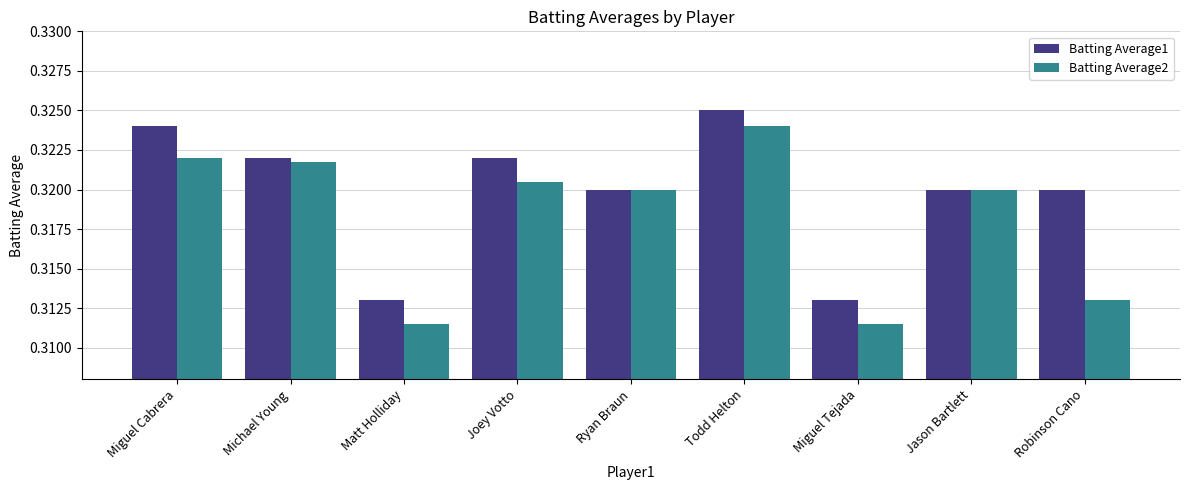

What is the sum of the Batting Average1 values at Miguel Tejada and Jason Bartlett?

0.6